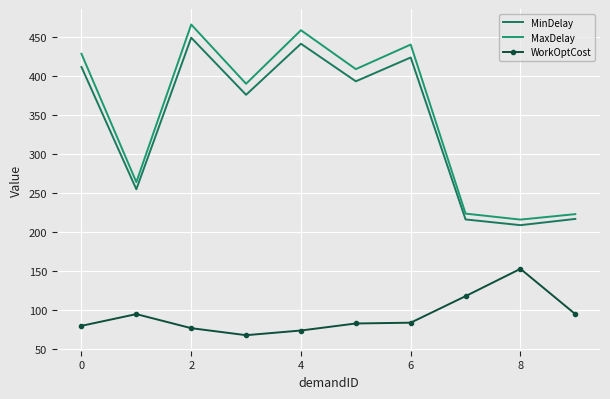

Which series has the widest spread of values?

MaxDelay